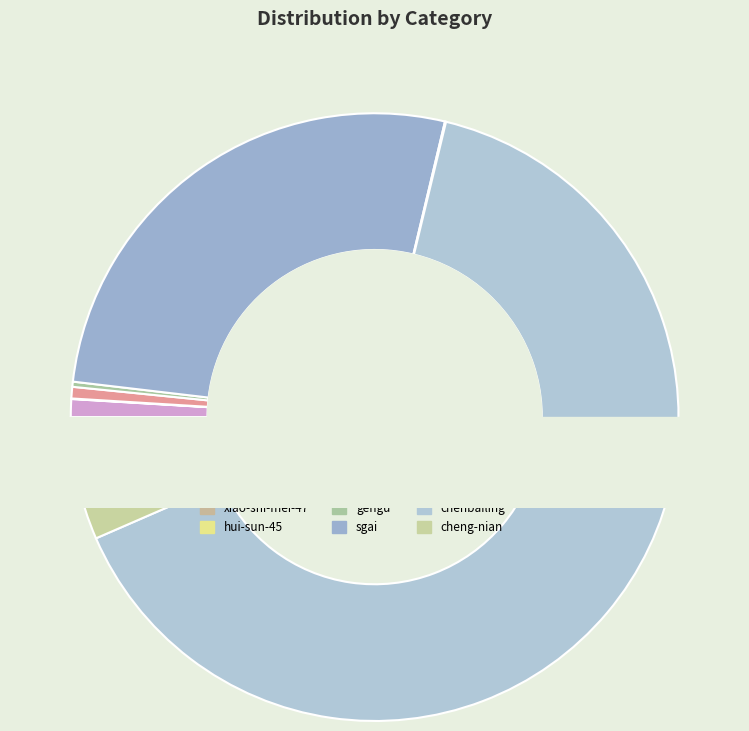

To the nearest percent, what is the difference between the sgai and chen-dan-yi slice percentages?

26%